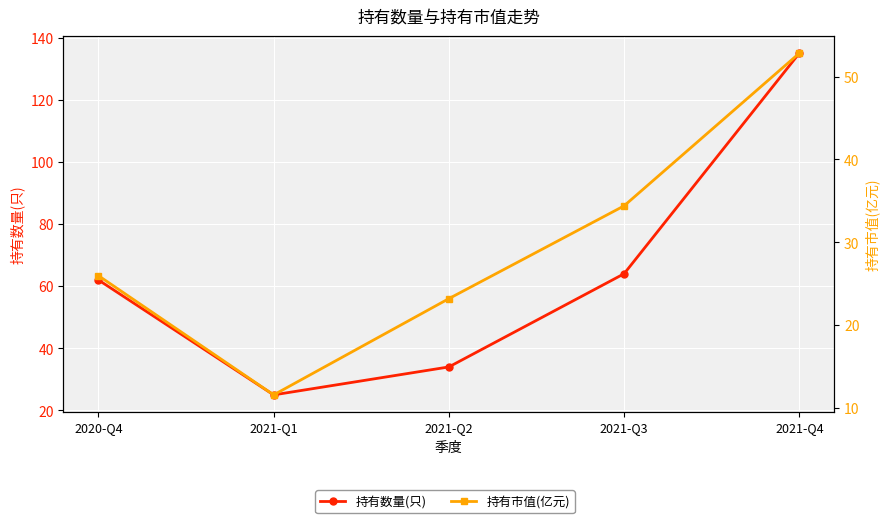

What are all the series names shown in the legend?

持有数量(只), 持有市值(亿元)